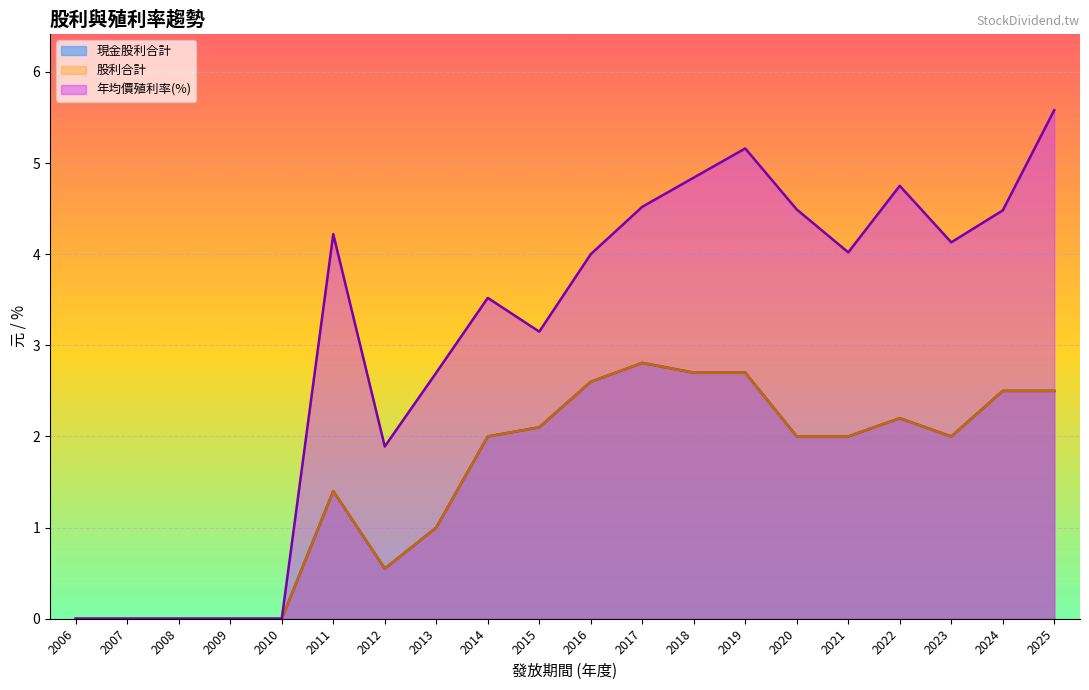

True or false: 現金股利合計 and 股利合計 cross at least once.

False